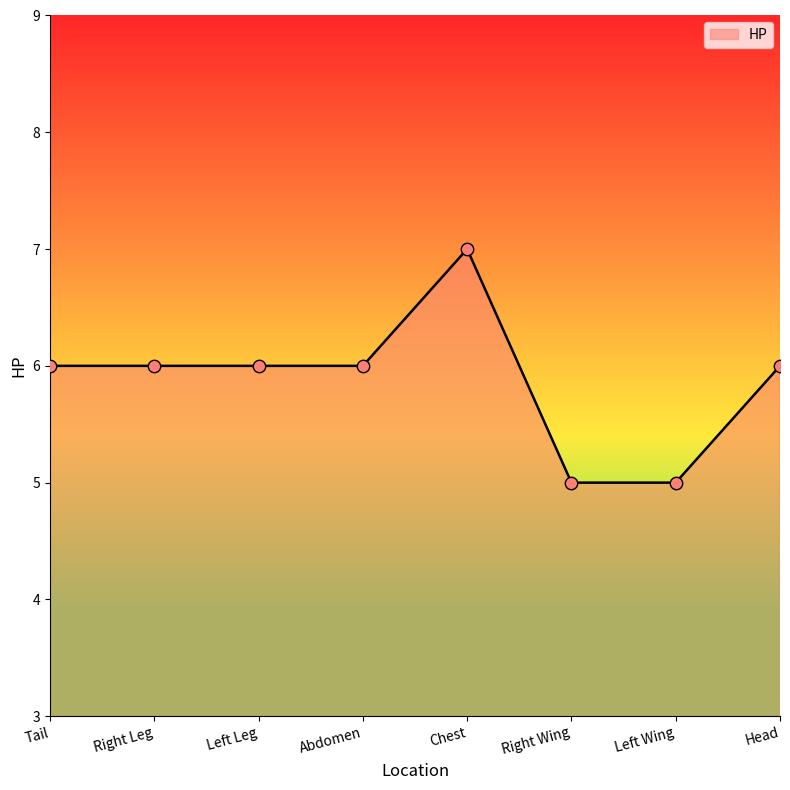

Approximately how many times larger is the value at Chest compared to Left Leg?

1.2